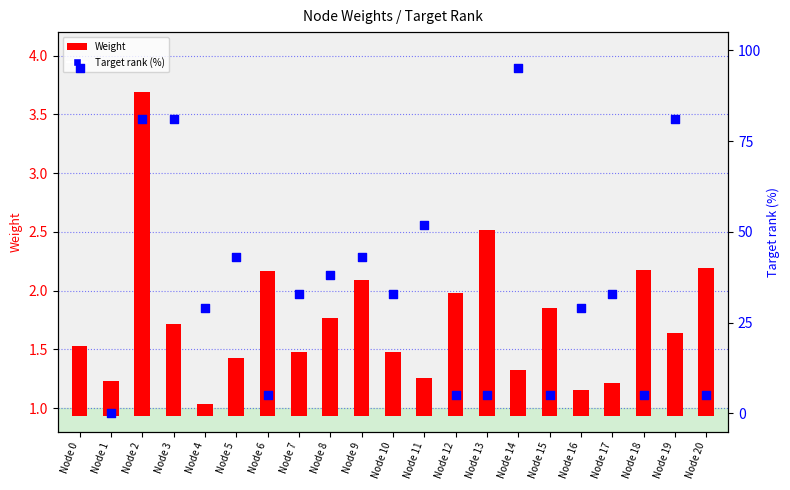

Which series has the widest spread of Y values?

Target rank (%)